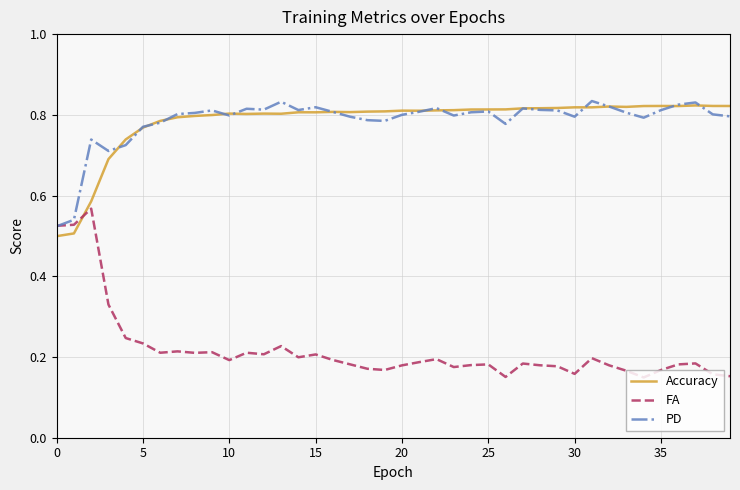

How many times do Accuracy and FA cross each other?

1